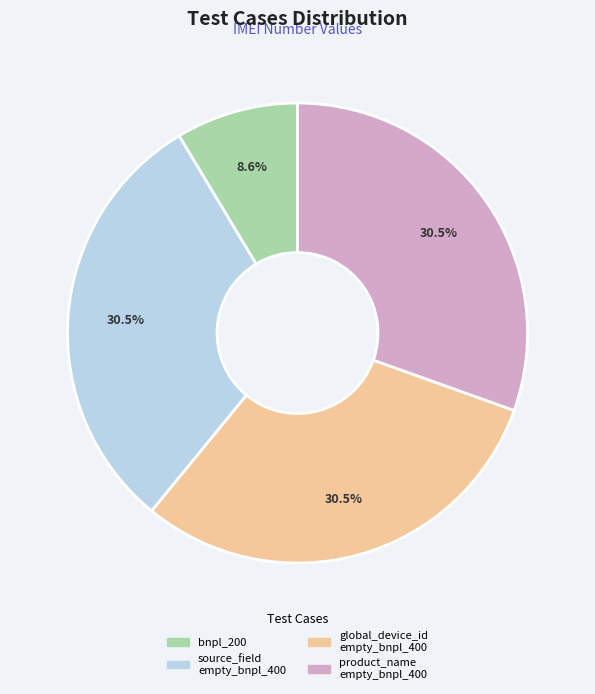

Count the number of slices in the pie.

4